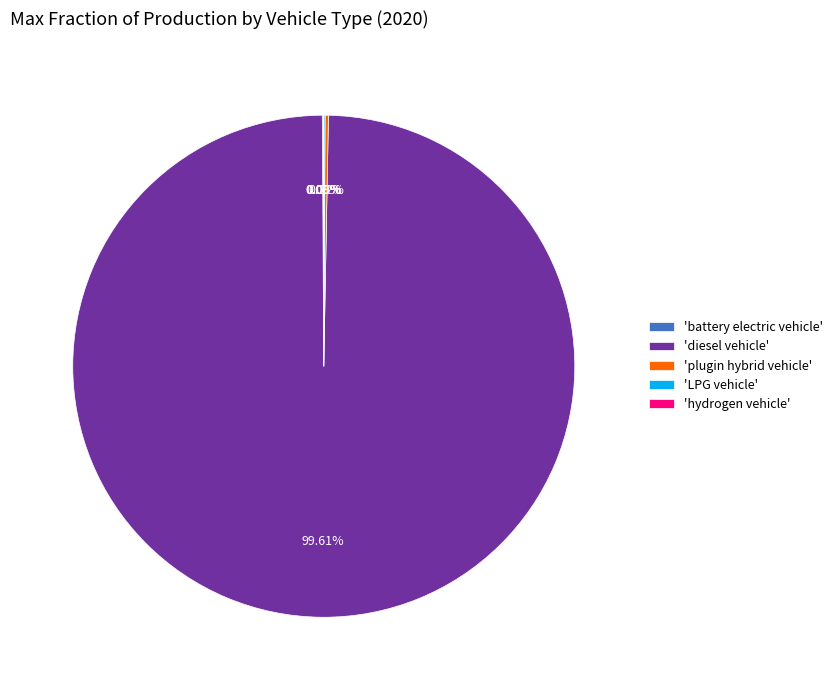

Which category has the biggest portion of the pie?

'diesel vehicle'